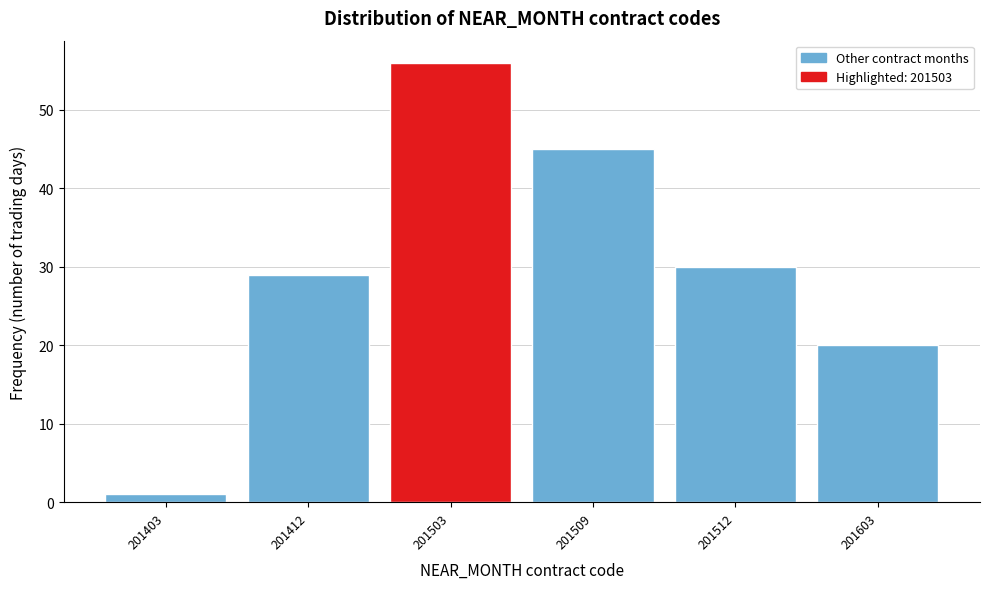

Reading left to right, what are all the values shown in this chart?

1	29	56	45	30	20